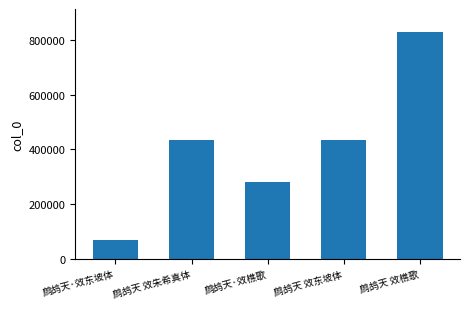

Which has a higher value, 鹧鸪天 效樵歌 or 鹧鸪天·效东坡体?

鹧鸪天 效樵歌